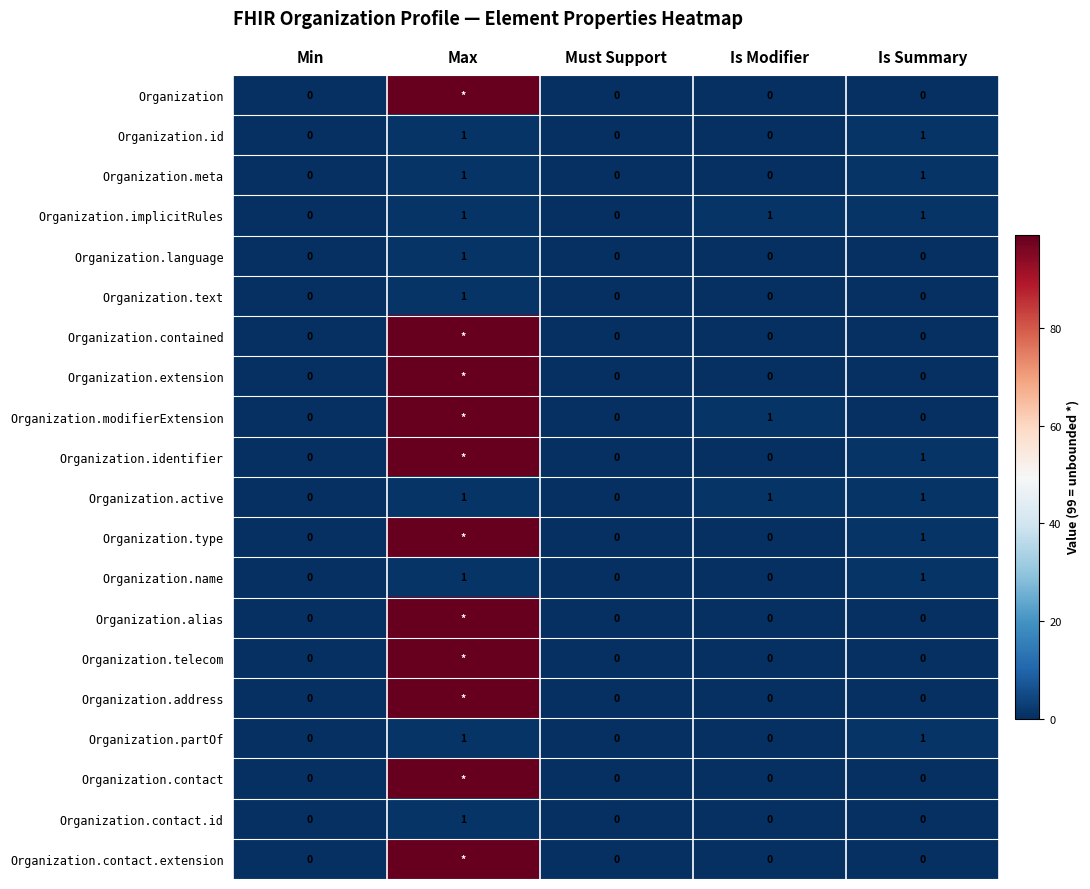

At how many categories does at least one series exceed 21?

1